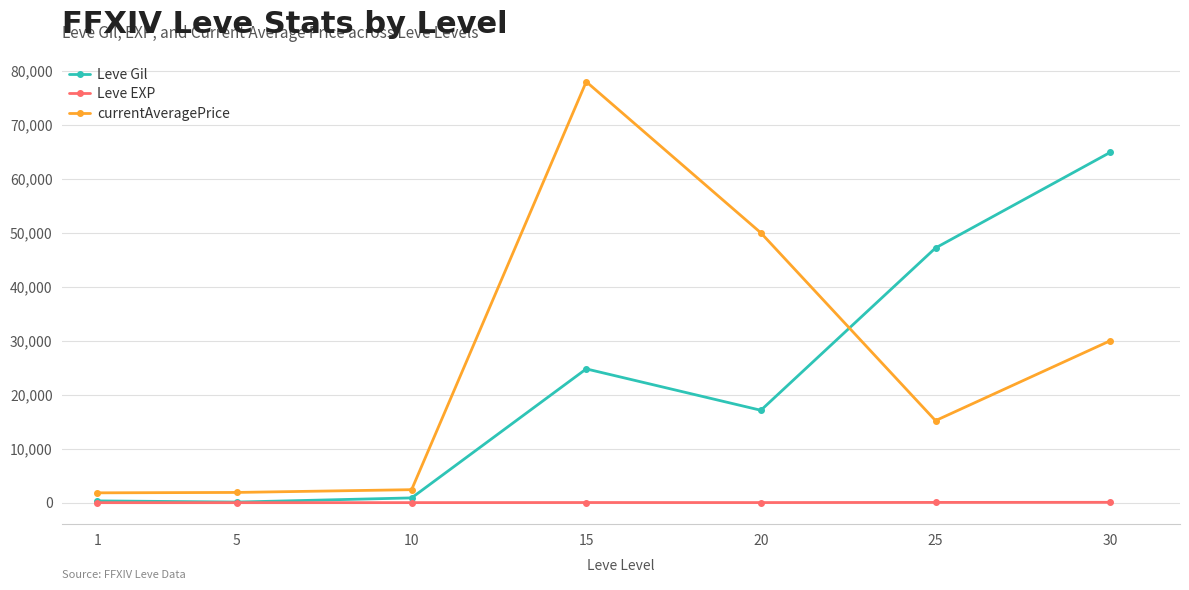

The value of currentAveragePrice at 20 is 49998. True or false?

True